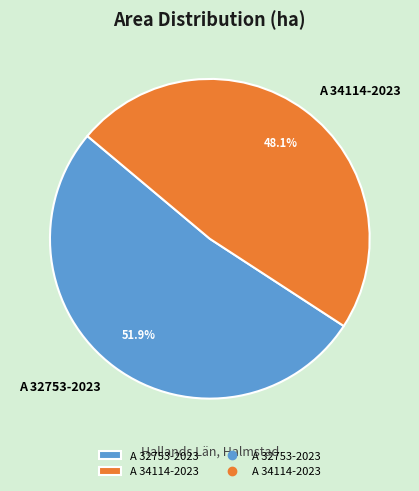

Between A 34114-2023 and A 32753-2023, which is larger?

A 32753-2023